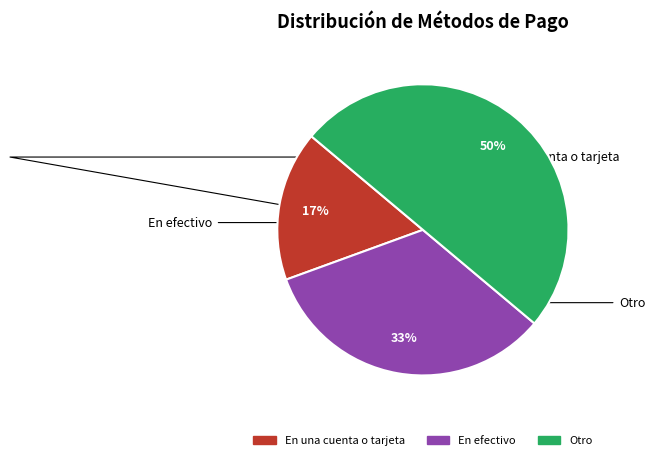

Is the sum of En una cuenta o tarjeta and Otro greater than half?

Yes